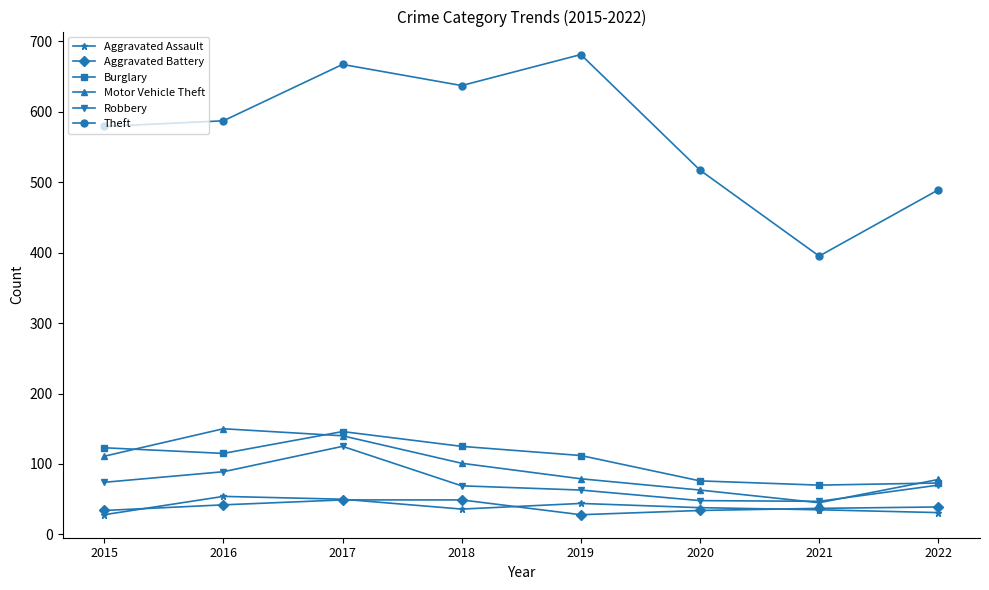

What is the value of the Motor Vehicle Theft point at the 7th from the left?

45